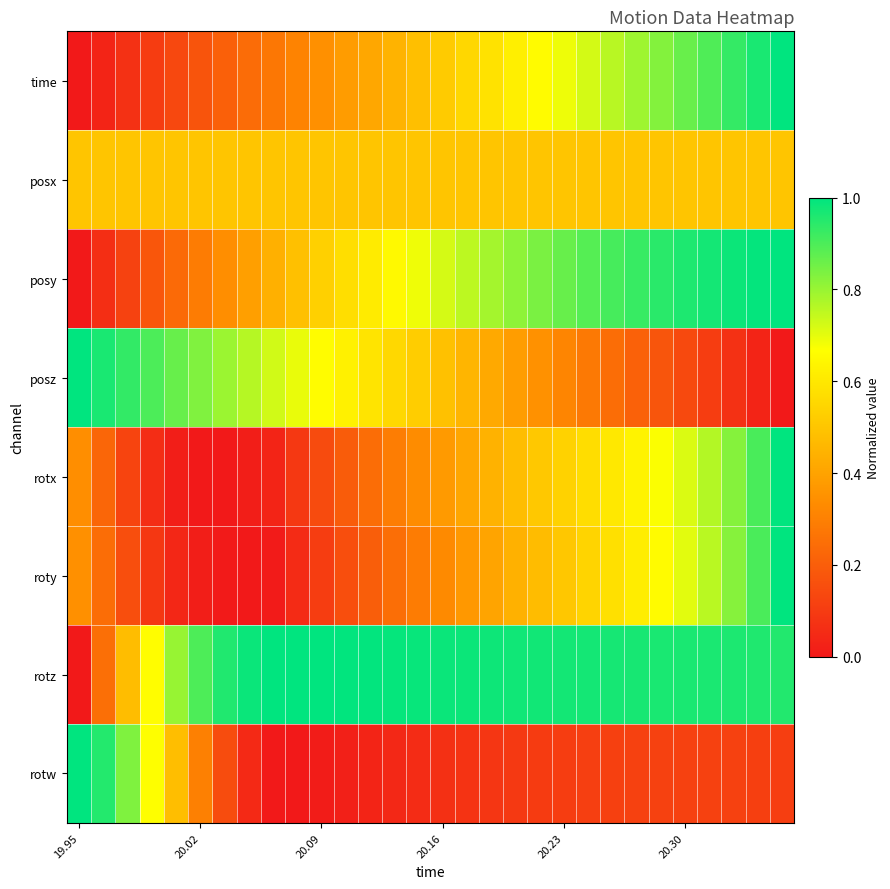

Which series has the largest total across all categories?

rotz